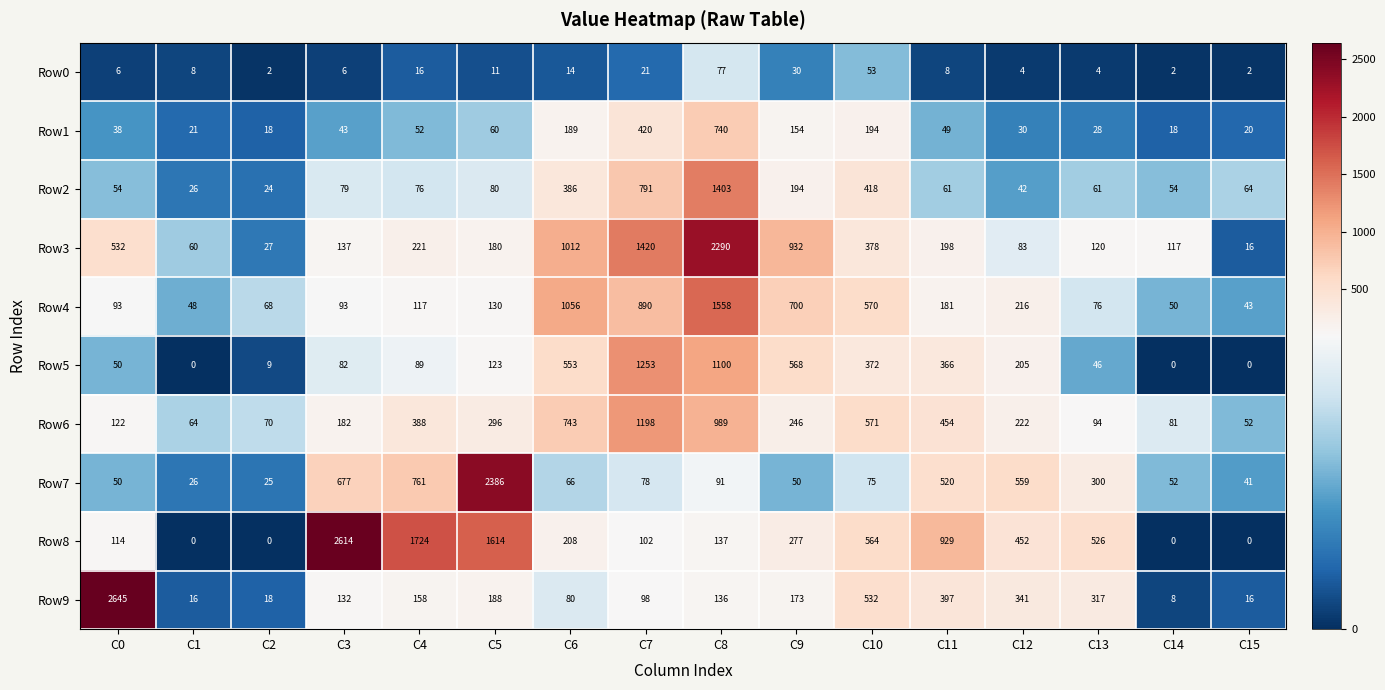

Where is Row9 nearest to the value 1326?

C10